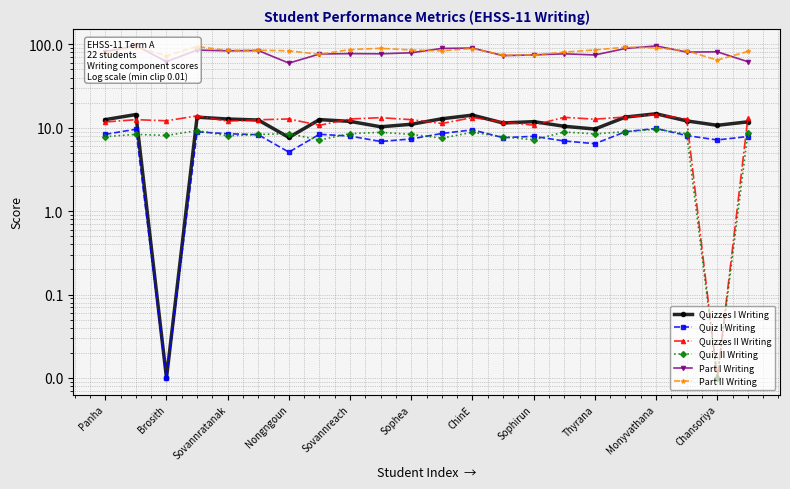

What are all the series names shown in the legend?

Quizzes I Writing, Quiz I Writing, Quizzes II Writing, Quiz II Writing, Part I Writing, Part II Writing